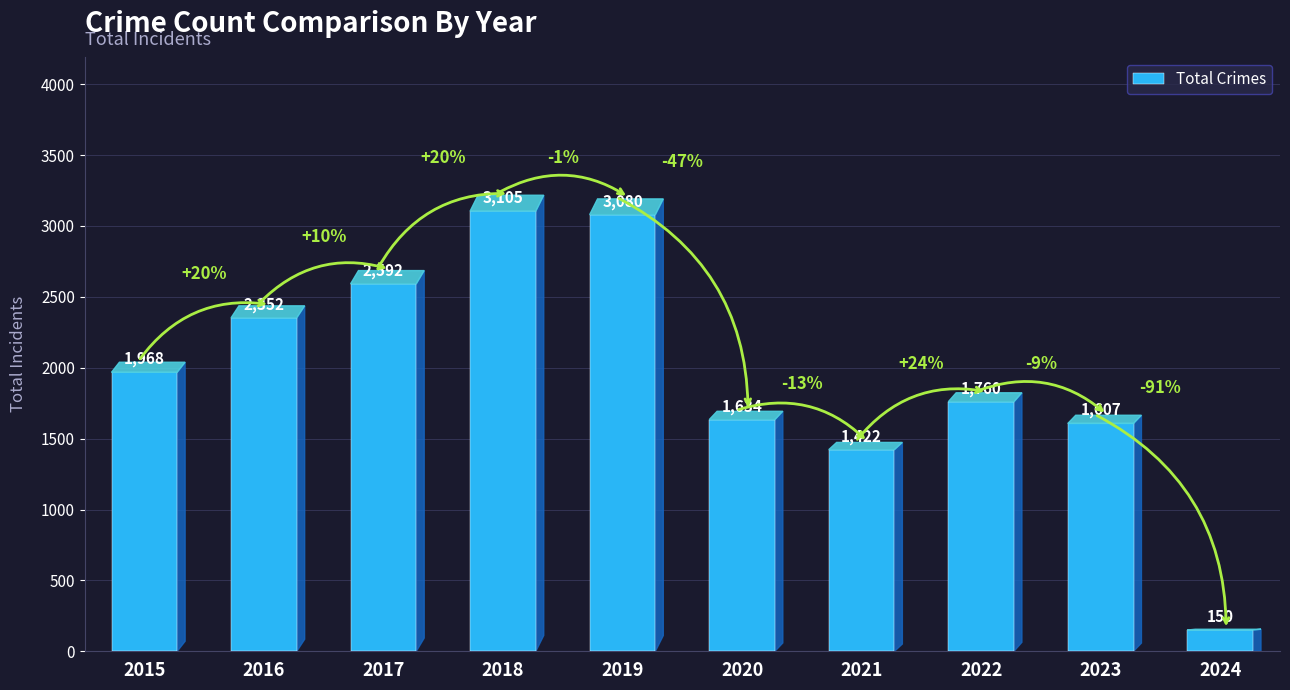

Reading right to left, extract all data points from this chart.

150	1607	1760	1422	1634	3080	3105	2592	2352	1968